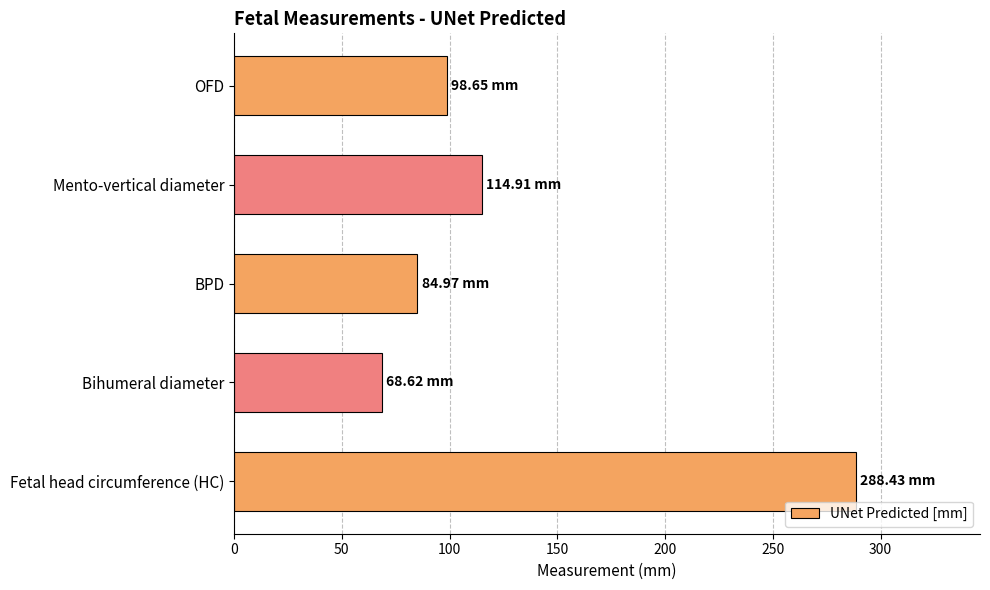

List the labels in order of value, largest first.

Fetal head circumference (HC), Mento-vertical diameter, OFD, BPD, Bihumeral diameter